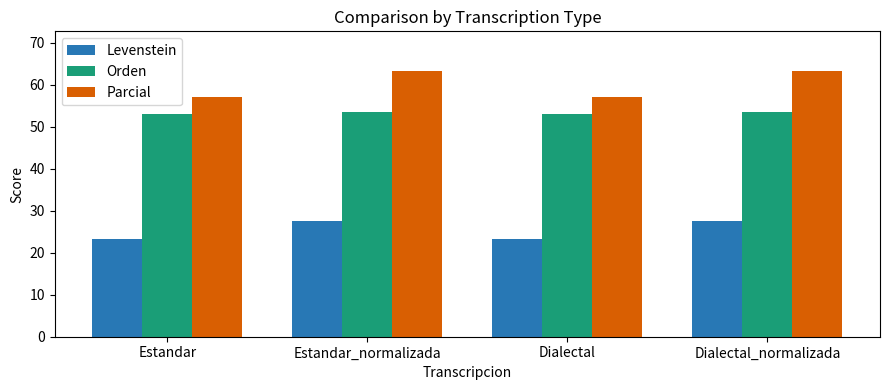

Rank the series by their average value, from lowest to highest.

Levenstein, Orden, Parcial